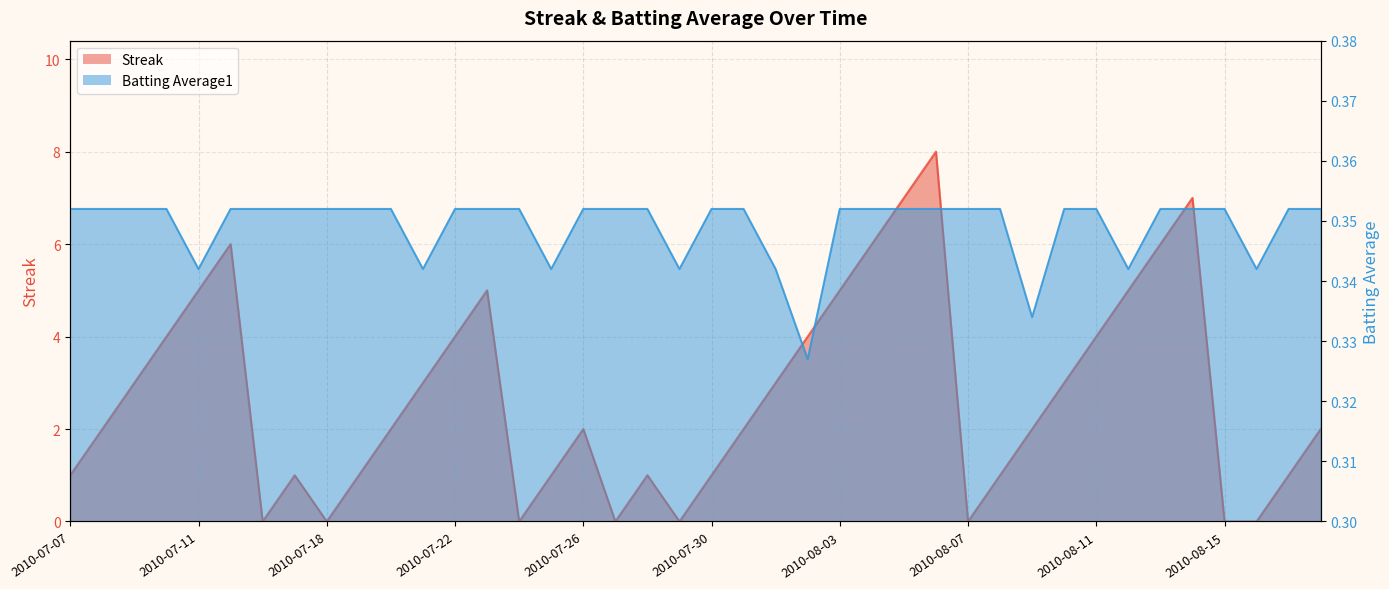

Reading right to left, list all the values displayed in this chart.

Streak: 2.0	1.0	0.0	0.0	7.0	6.0	5.0	4.0	3.0	2.0	1.0	0.0	8.0	7.0	6.0	5.0	4.0	3.0	2.0	1.0	0.0	1.0	0.0	2.0	1.0	0.0	5.0	4.0	3.0	2.0	1.0	0.0	1.0	0.0	6.0	5.0	4.0	3.0	2.0	1.0
Batting Average1: 0.4	0.4	0.3	0.4	0.4	0.4	0.3	0.4	0.4	0.3	0.4	0.4	0.4	0.4	0.4	0.4	0.3	0.3	0.4	0.4	0.3	0.4	0.4	0.4	0.3	0.4	0.4	0.4	0.3	0.4	0.4	0.4	0.4	0.4	0.4	0.3	0.4	0.4	0.4	0.4